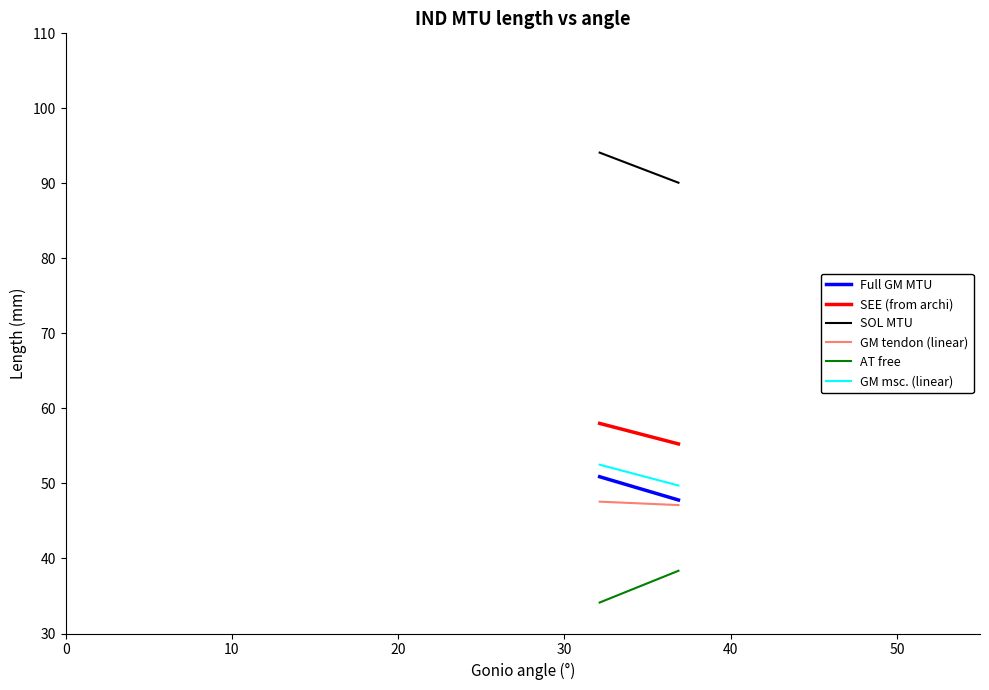

Which series changed the most between 0 and 10?

AT free